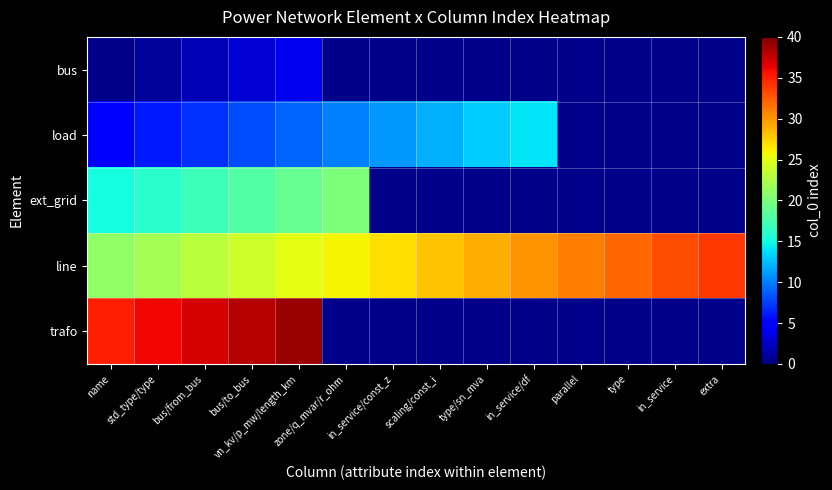

Read the line value at name.

21.0